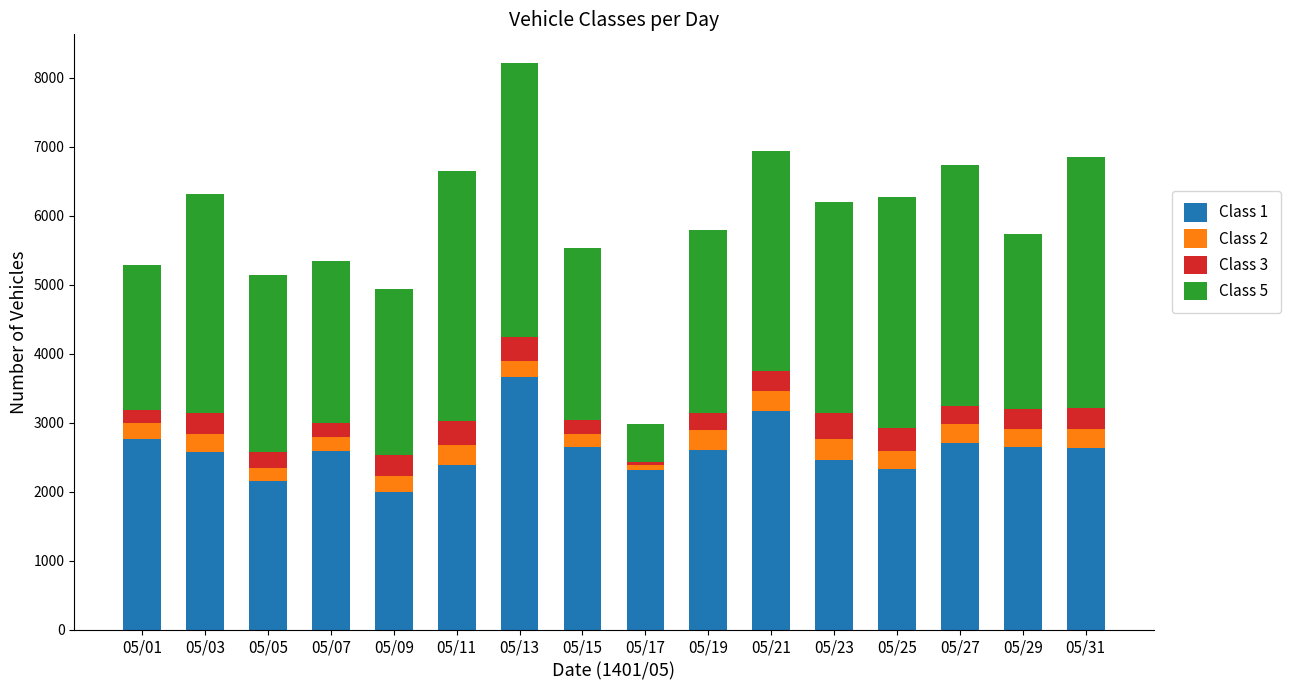

The value of Class 1 at 05/31 is 2627. True or false?

True